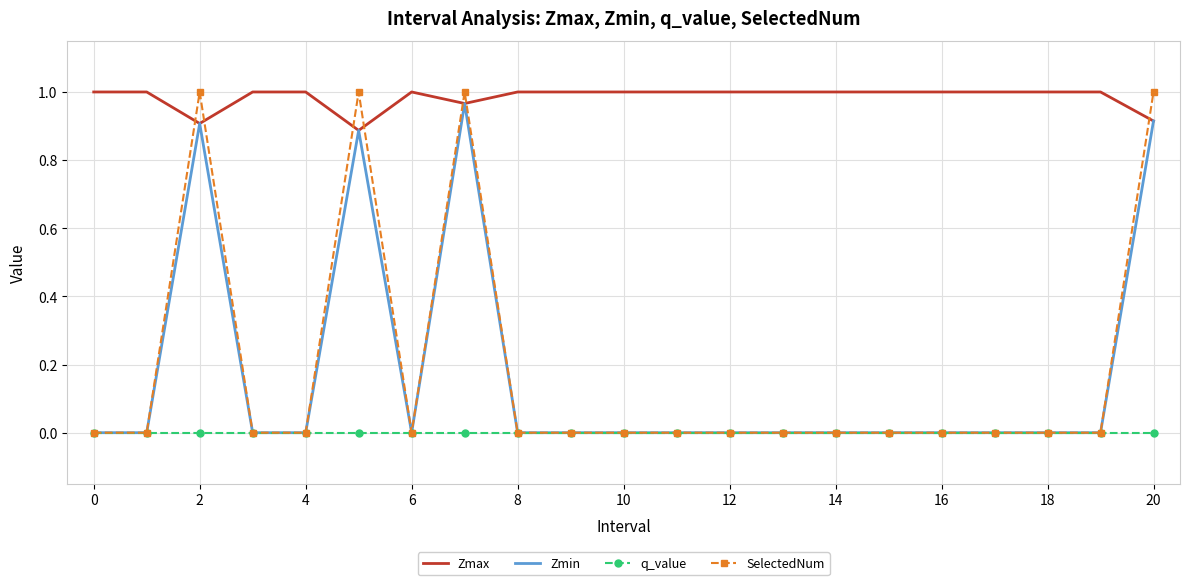

Which series has the largest total across all categories?

Zmax